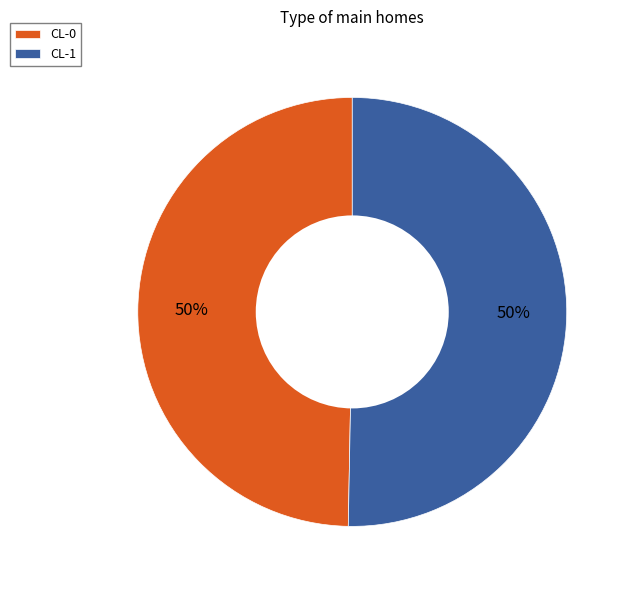

To the nearest percent, what percentage of the pie is CL-1?

50%